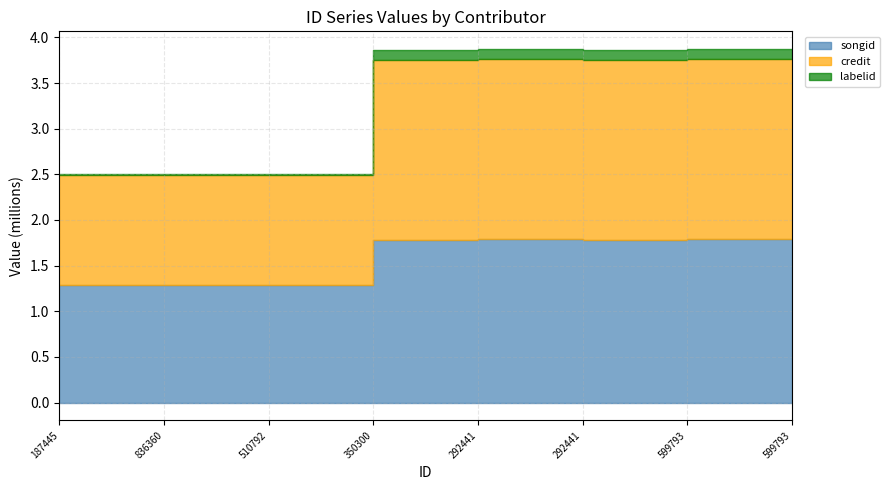

Which series has the largest range (max minus min)?

credit